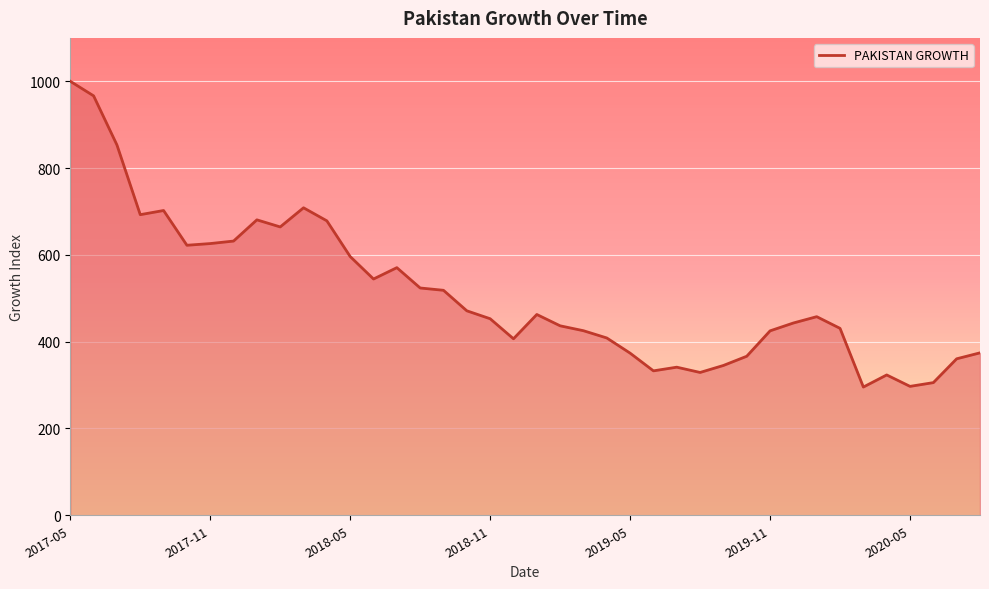

What is the difference between the maximum and minimum values?

704.5